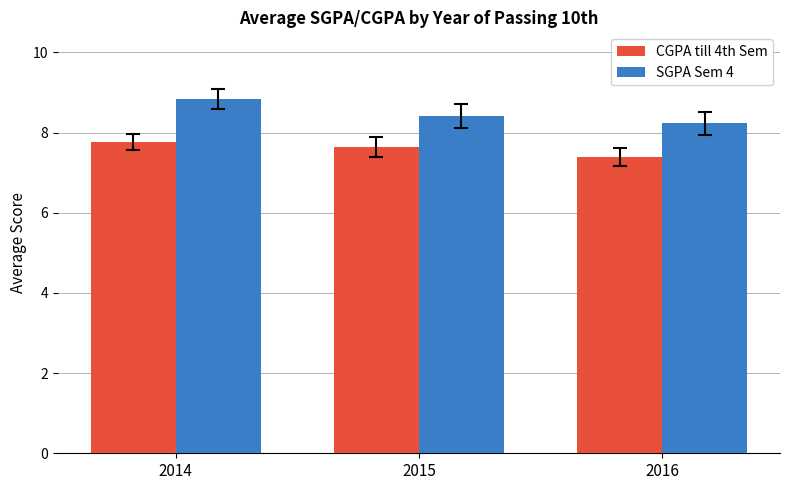

What is the sum of all SGPA Sem 4 values?

25.5